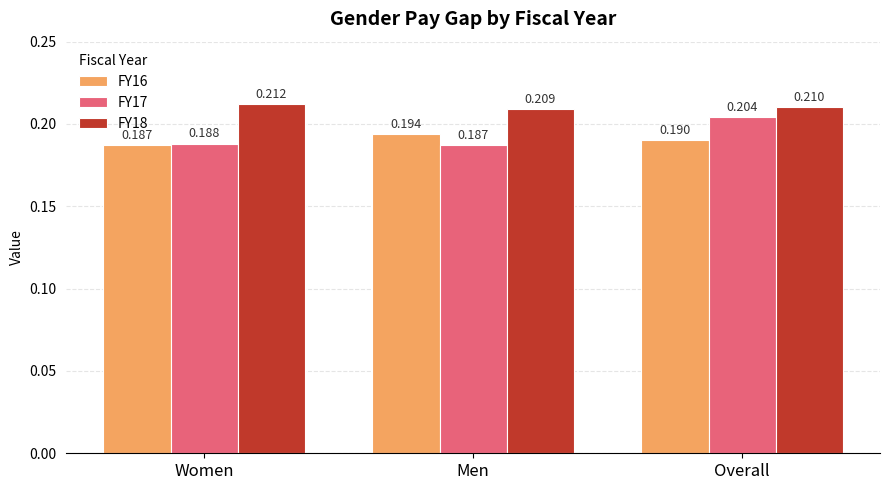

How many groups of bars are there?

3